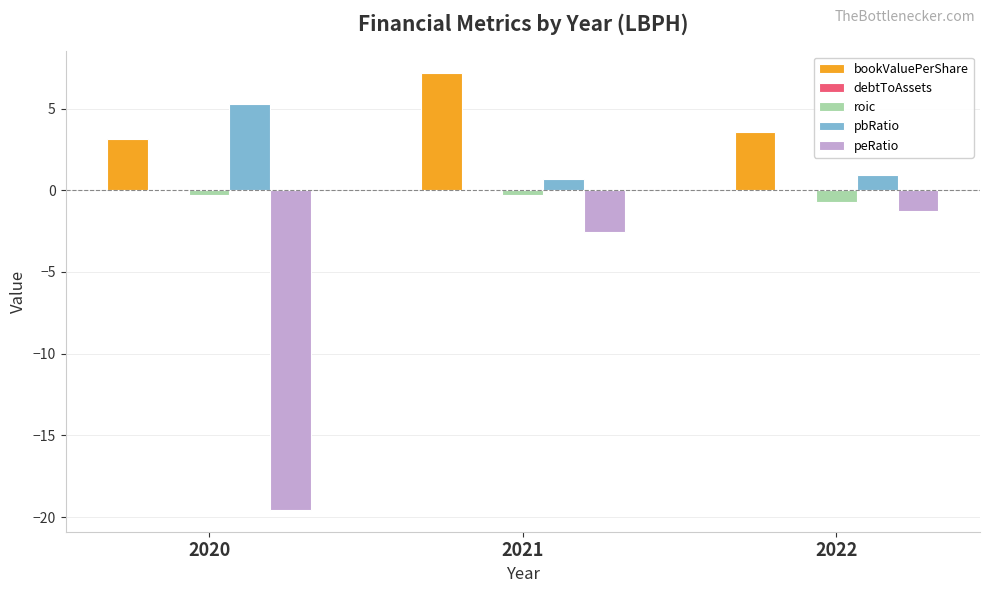

How many categories are shown in the chart?

3